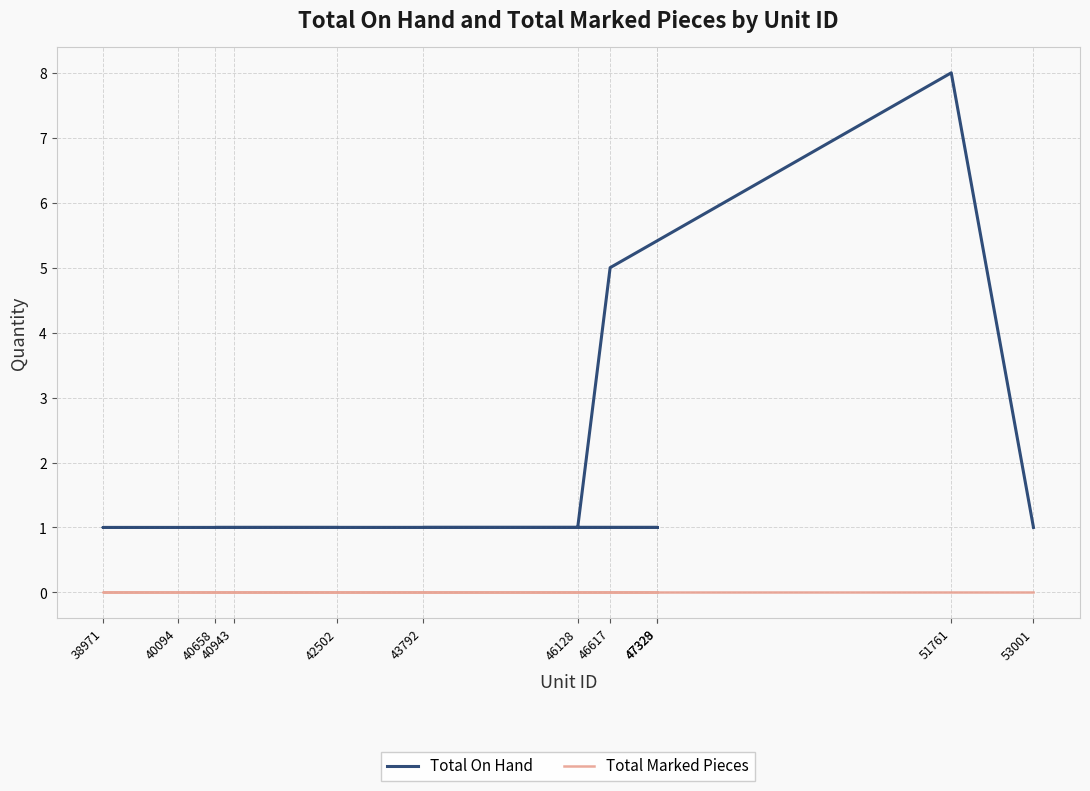

Which series has the largest range (max minus min)?

Total On Hand